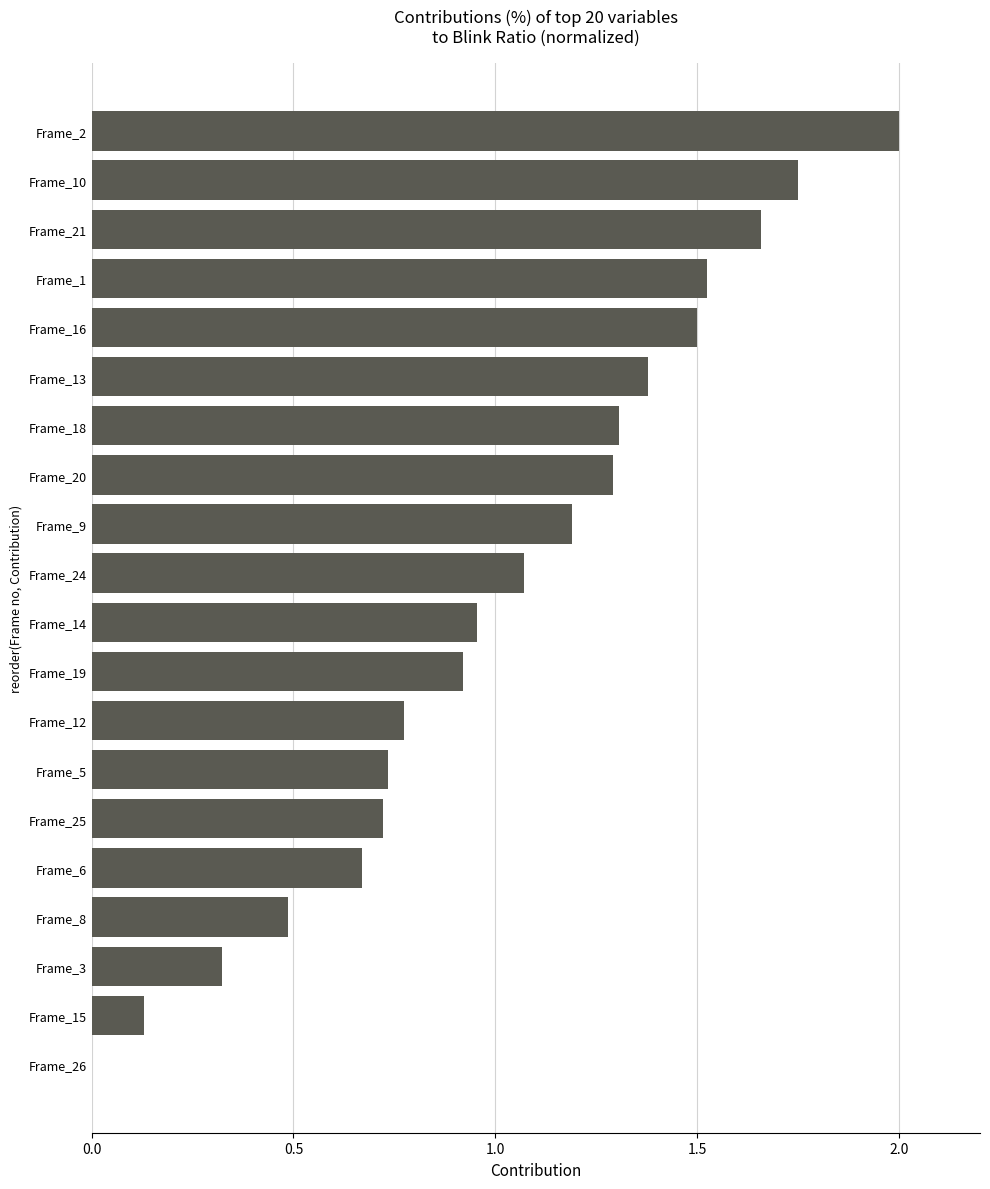

Are the bars horizontal?

Yes